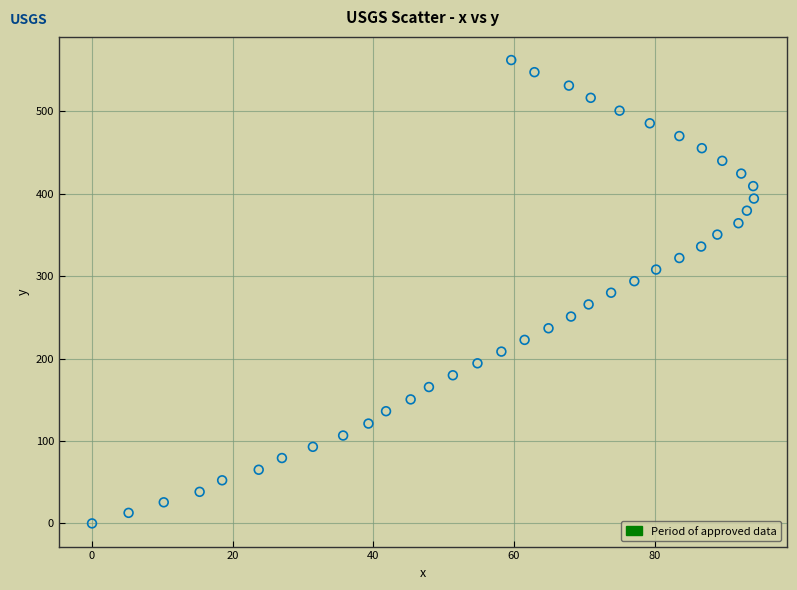

What is the range of X values (max minus min)?

94.1